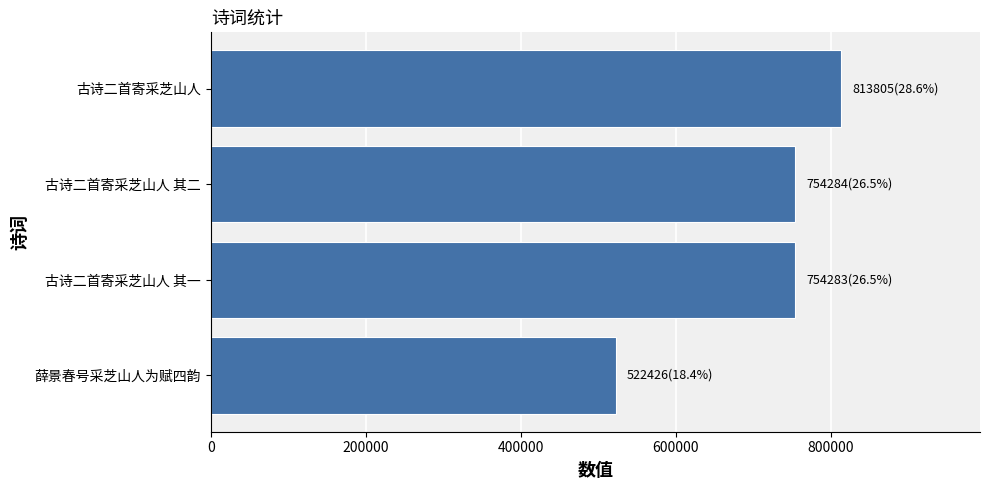

What is the sum of the values at 古诗二首寄采芝山人 其一 and 薛景春号采芝山人为赋四韵?

1276709